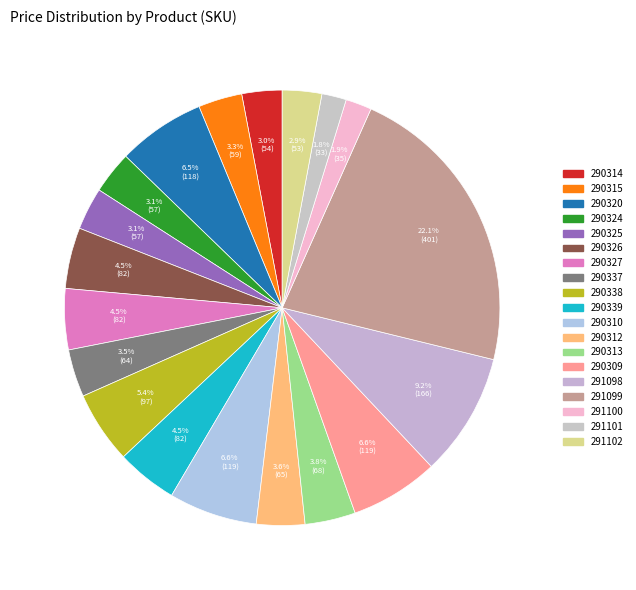

How many slices are in this pie chart?

19